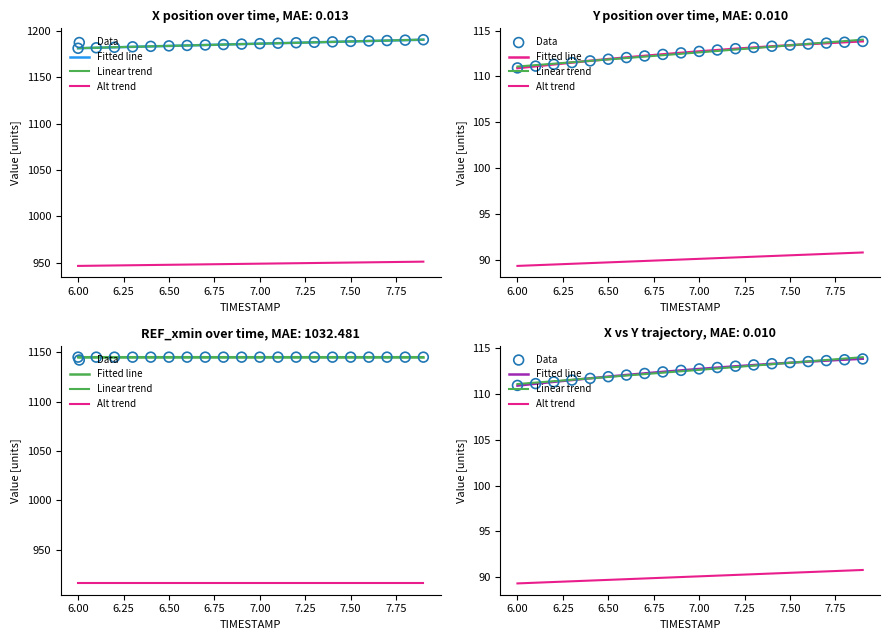

Which series reaches the minimum Y coordinate?

Y